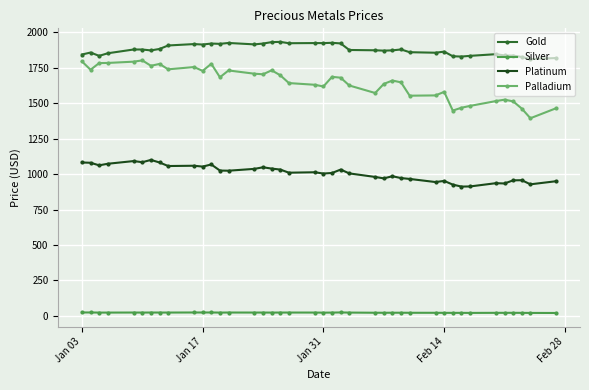

True or false: Silver has more than 1 interior local peaks.

True